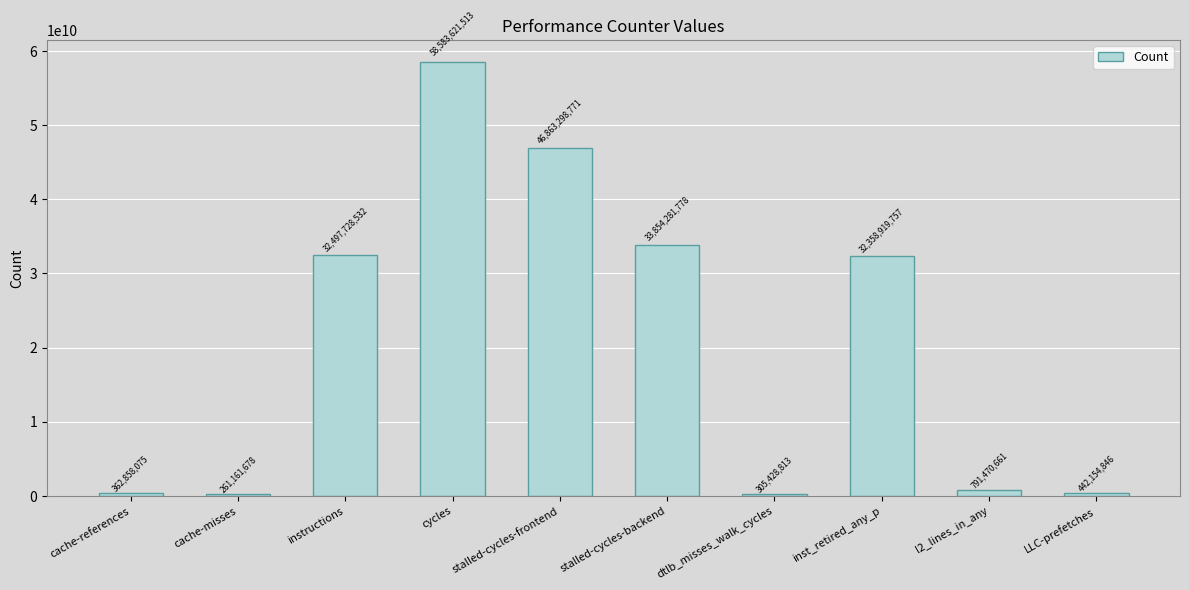

What is the change in value from stalled-cycles-backend to dtlb_misses_walk_cycles?

-33548852965